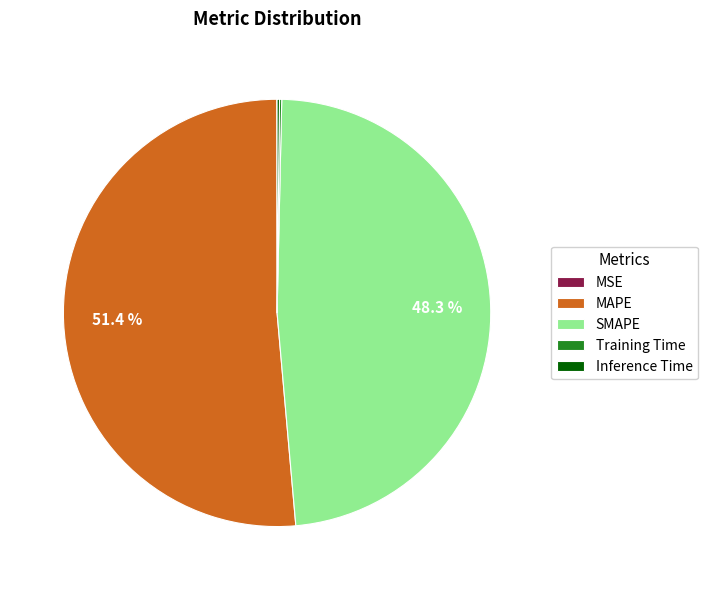

What is the largest slice in the pie chart?

MAPE